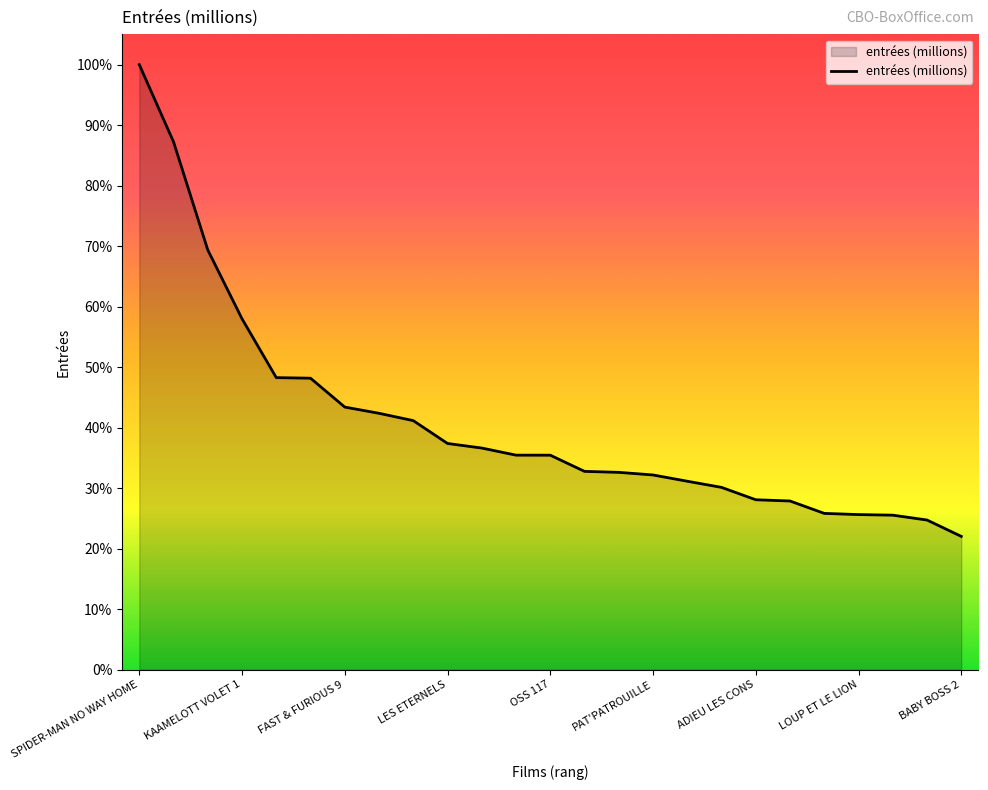

Is this an area chart (filled region under the line)?

Yes